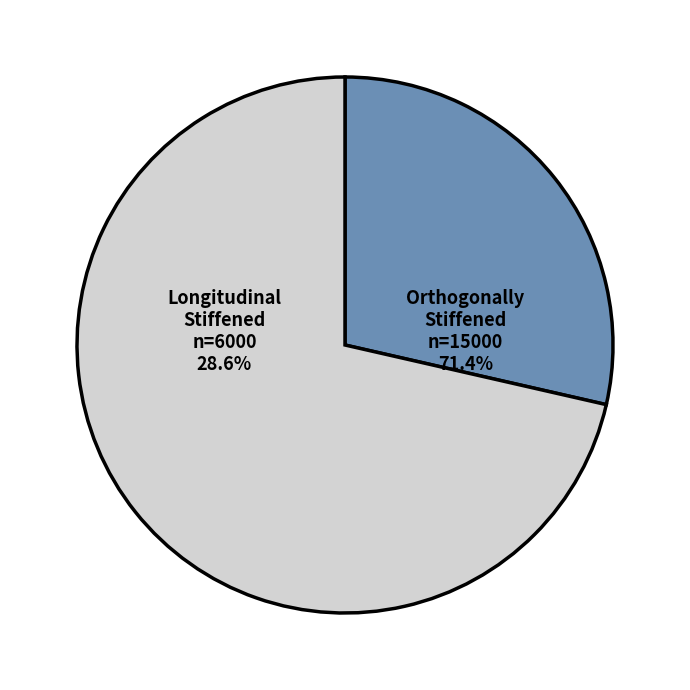

Rank the categories by value from highest to lowest.

Orthogonally Stiffened panel, Longitudinal Stiffened panel